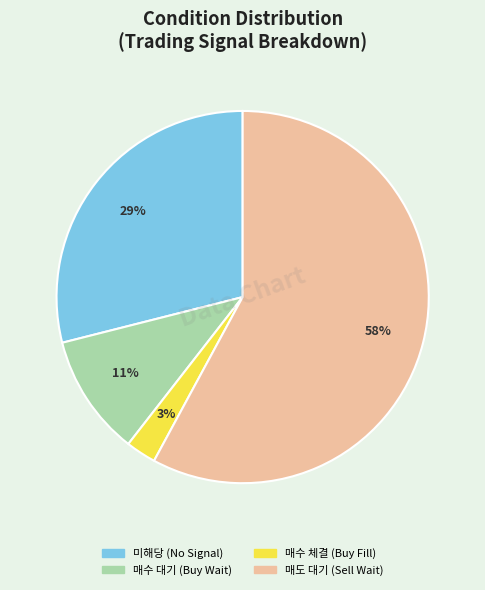

To the nearest percent, what is the average slice percentage?

25%